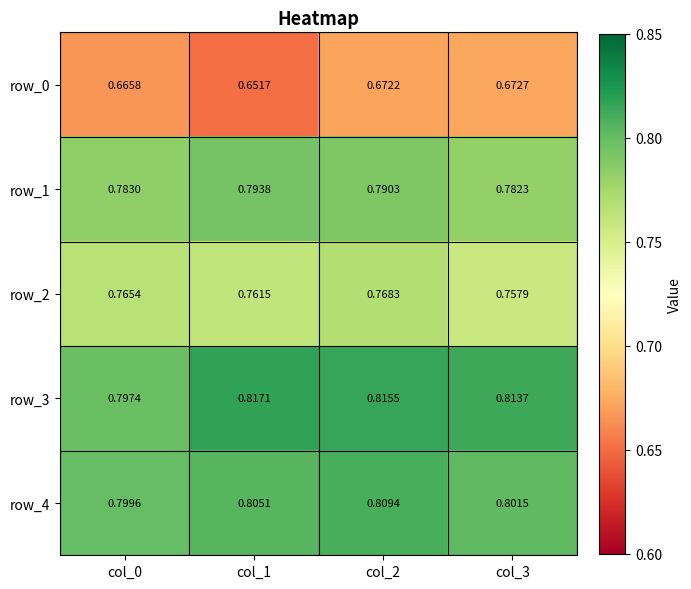

Is the value of row_1 at col_3 greater than the value of row_0 at col_2?

Yes